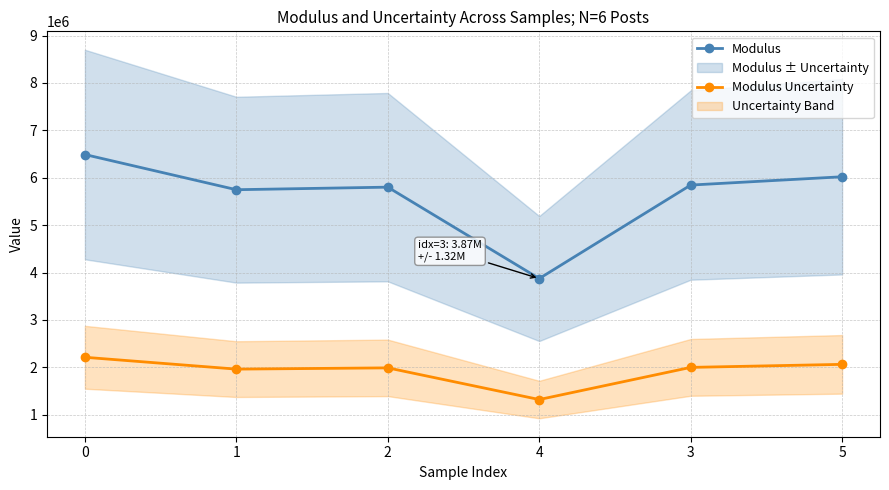

At which label is Modulus closest to 5181523?

1